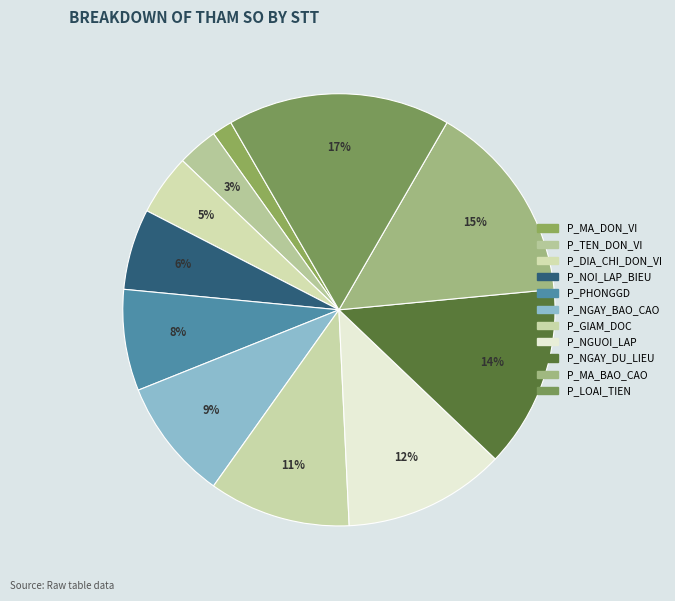

Is there a majority slice in this chart?

No